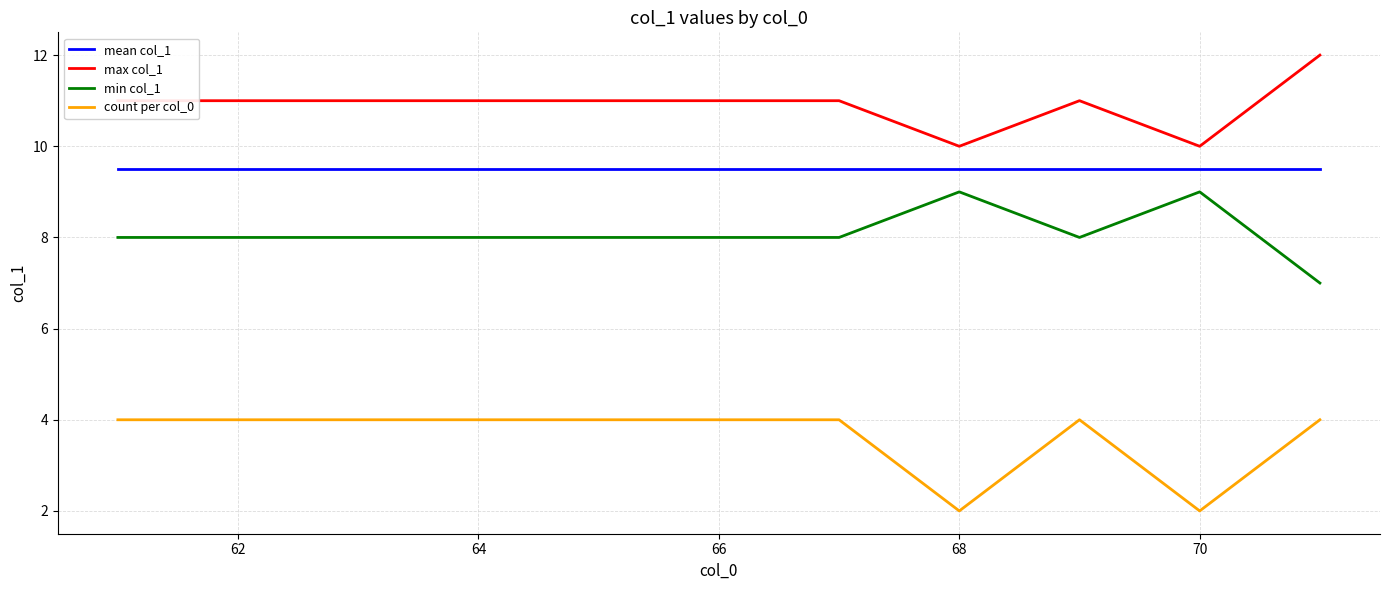

How many count per col_0 values are between 4 and 5?

9